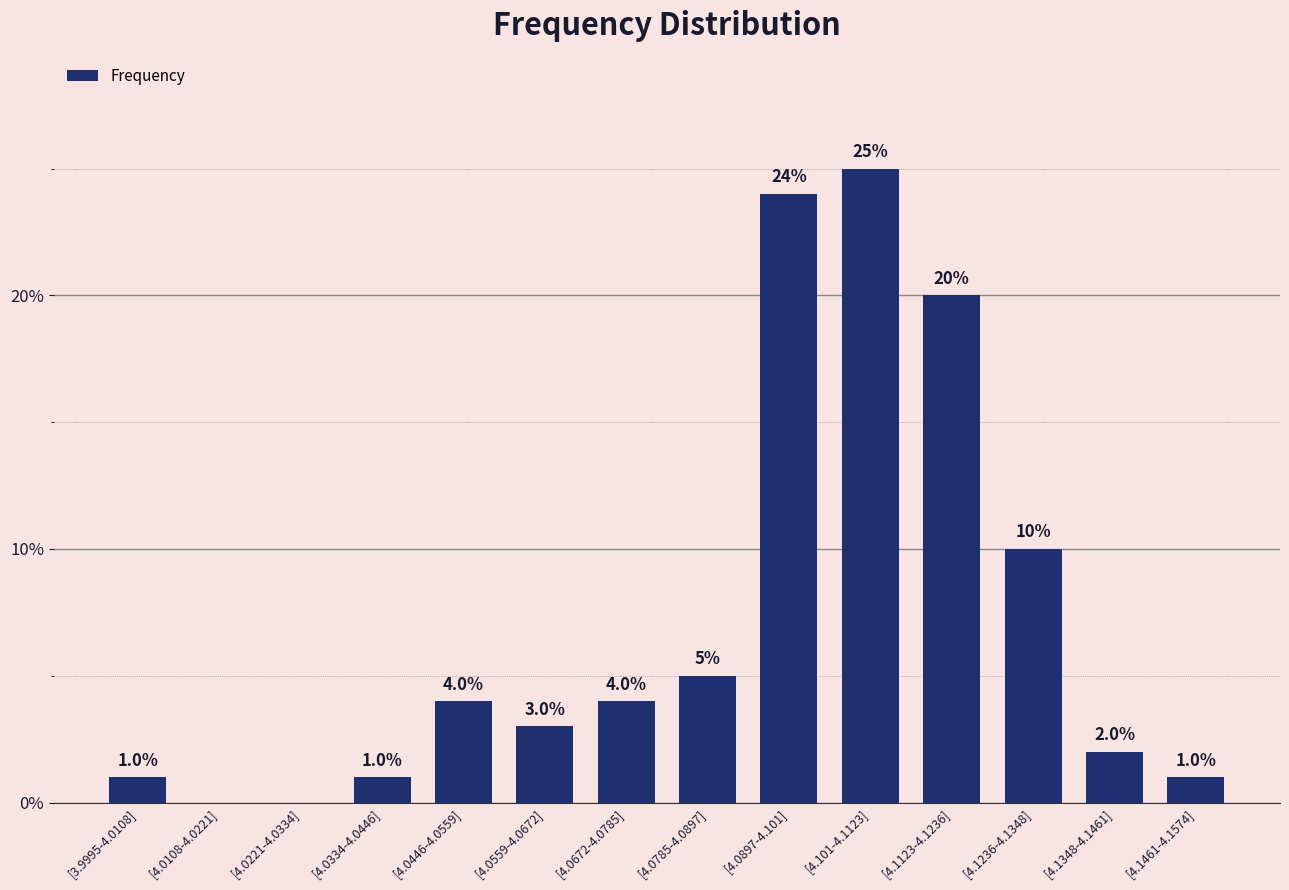

Are the bars horizontal?

No